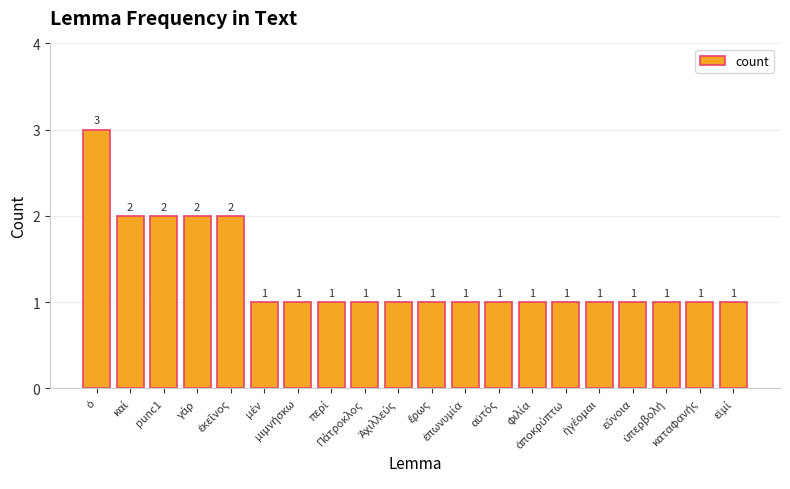

What is the greatest value displayed?

3